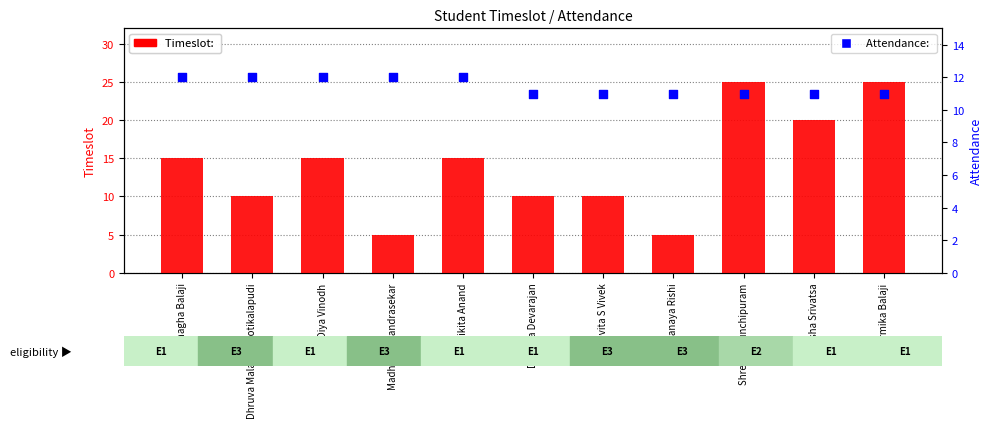

At which category is the sum across all series the highest?

Shreya Virunchipuram